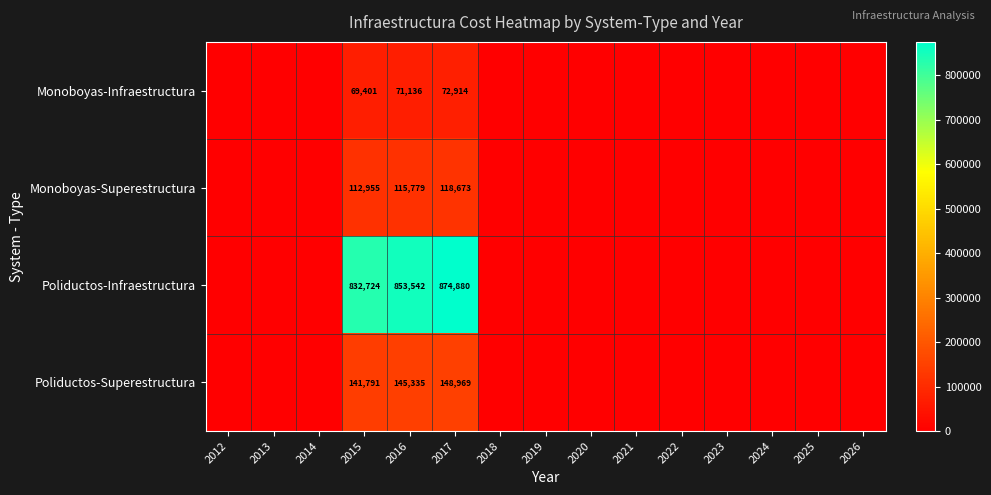

True or false: Monoboyas-Superestructura has a value of 118673 at 2017.

True